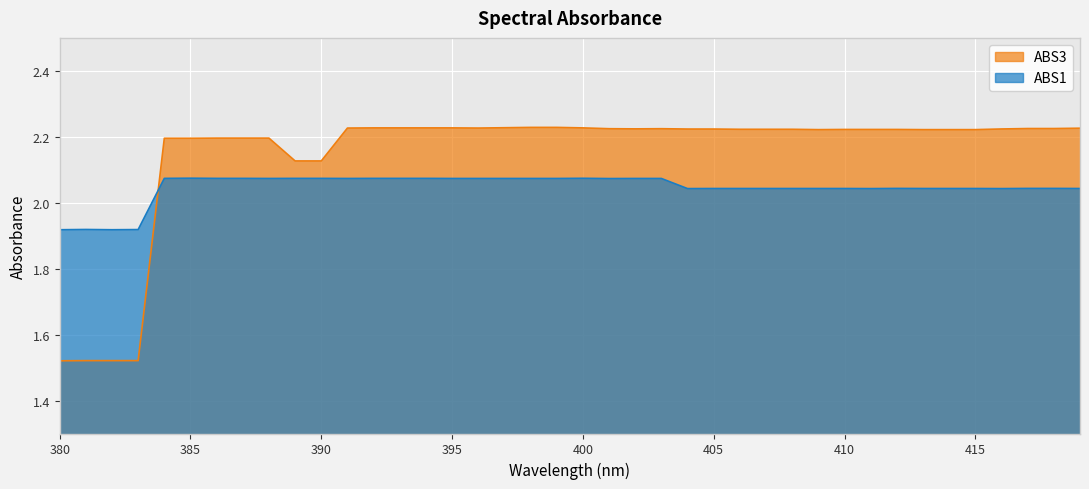

Reading left to right, extract all data points from this chart.

ABS1: 1.9	1.9	1.9	1.9	2.1	2.1	2.1	2.1	2.1	2.1	2.1	2.1	2.1	2.1	2.1	2.1	2.1	2.1	2.1	2.1	2.1	2.1	2.1	2.1	2.0	2.0	2.0	2.0	2.0	2.0	2.0	2.0	2.0	2.0	2.0	2.0	2.0	2.0	2.0	2.0
ABS3: 1.5	1.5	1.5	1.5	2.2	2.2	2.2	2.2	2.2	2.1	2.1	2.2	2.2	2.2	2.2	2.2	2.2	2.2	2.2	2.2	2.2	2.2	2.2	2.2	2.2	2.2	2.2	2.2	2.2	2.2	2.2	2.2	2.2	2.2	2.2	2.2	2.2	2.2	2.2	2.2